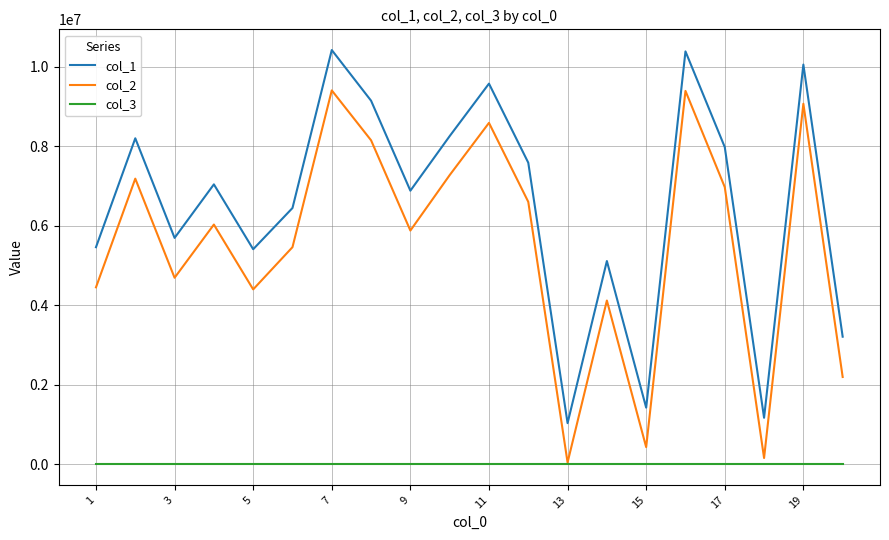

Which series has the largest total across all categories?

col_1